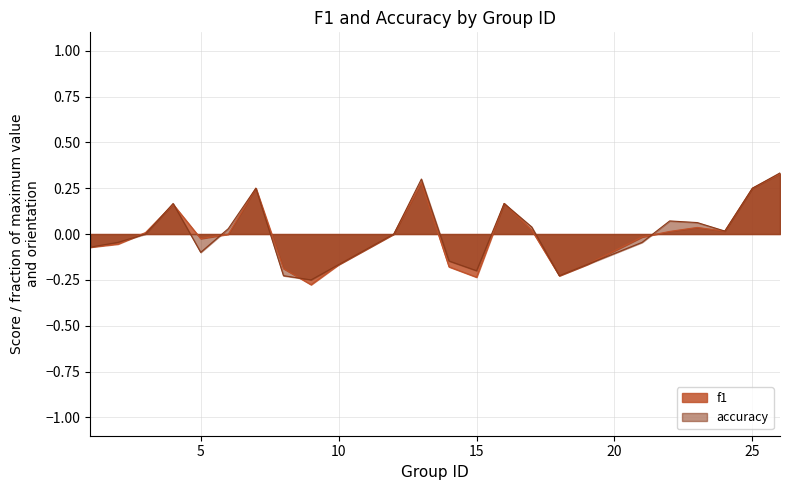

At how many categories does at least one series exceed 0?

12